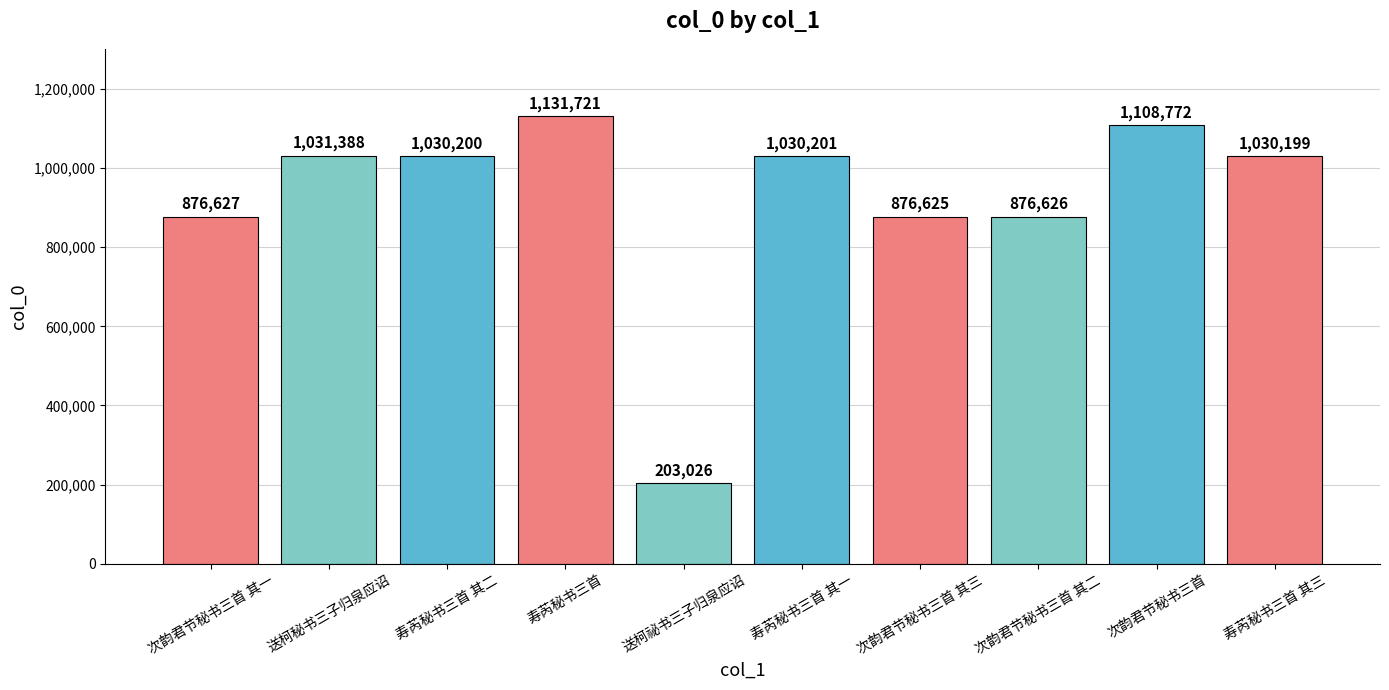

List the labels in order of value, largest first.

寿芮秘书三首, 次韵君节秘书三首, 送柯秘书三子归泉应诏, 寿芮秘书三首 其一, 寿芮秘书三首 其二, 寿芮秘书三首 其三, 次韵君节秘书三首 其一, 次韵君节秘书三首 其二, 次韵君节秘书三首 其三, 送柯祕书三子归泉应诏